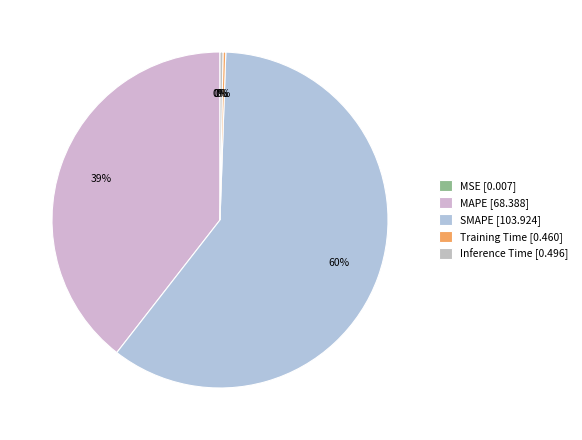

The MAPE slice represents 39% of the pie. True or false?

True